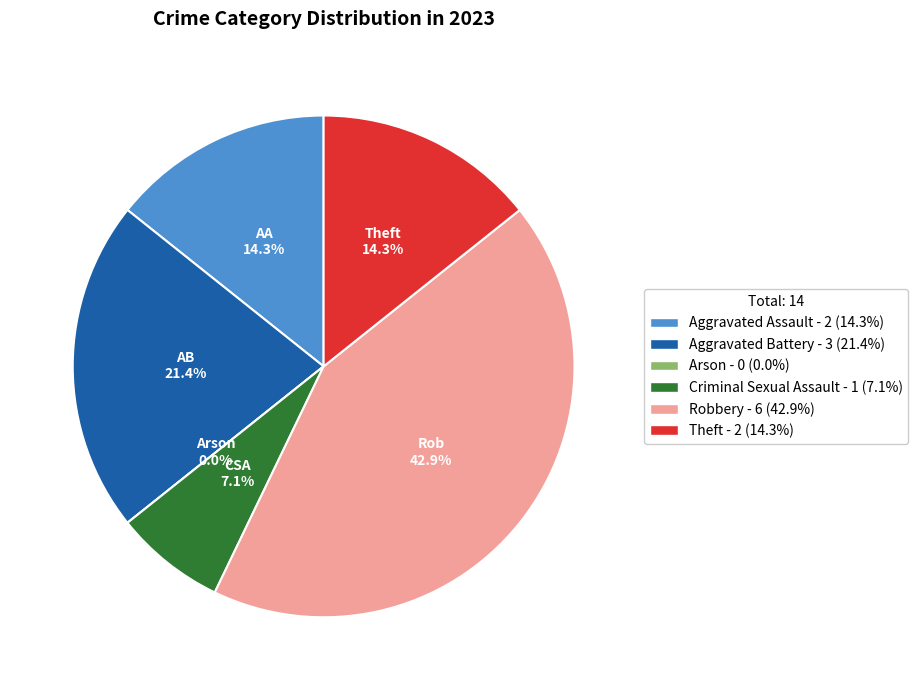

What is the change in value from Aggravated Assault to Aggravated Battery?

+1